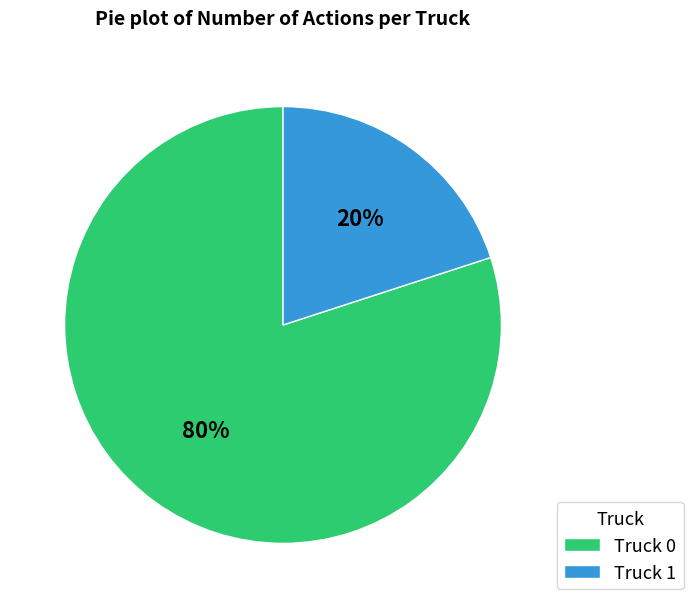

To the nearest percent, what percentage of the pie is Truck 0?

80%